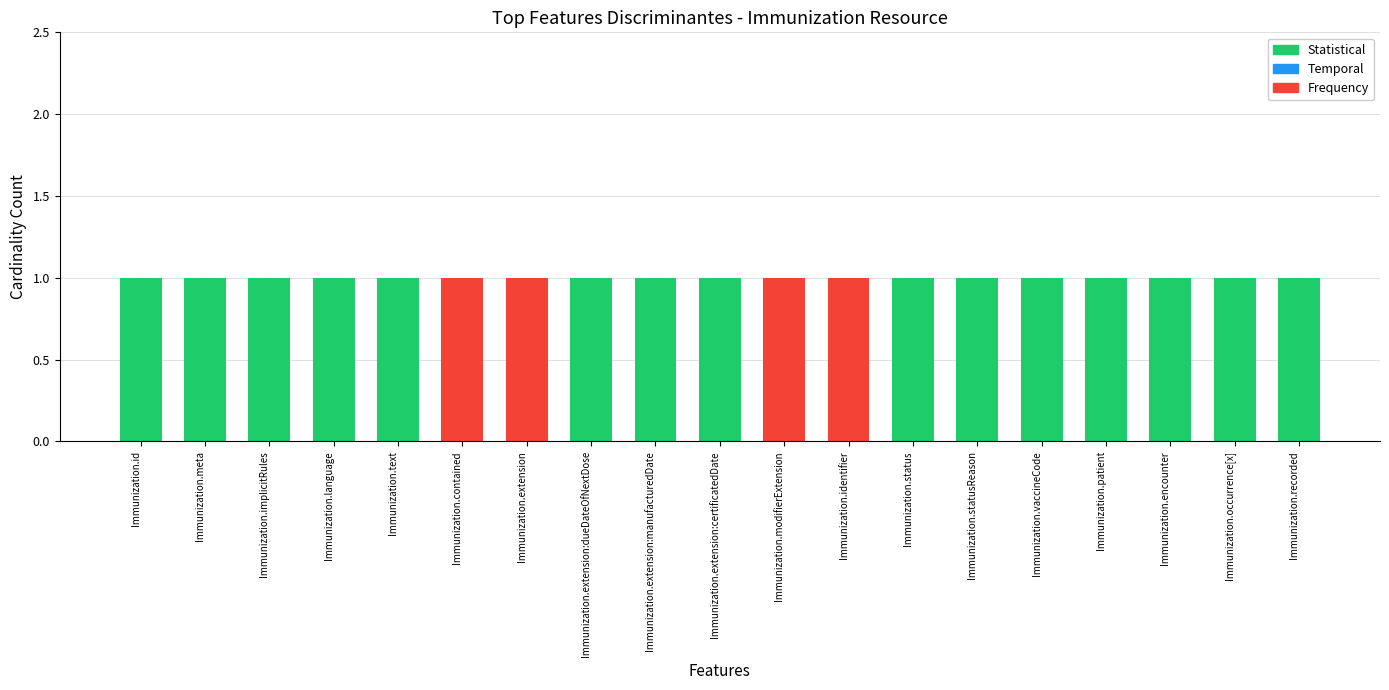

Is it true that Statistical equals 0 at Immunization.language?

False